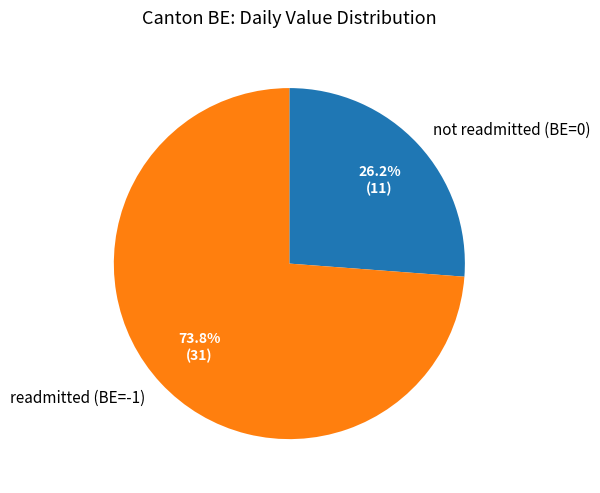

Which category has the biggest portion of the pie?

readmitted (BE=-1)